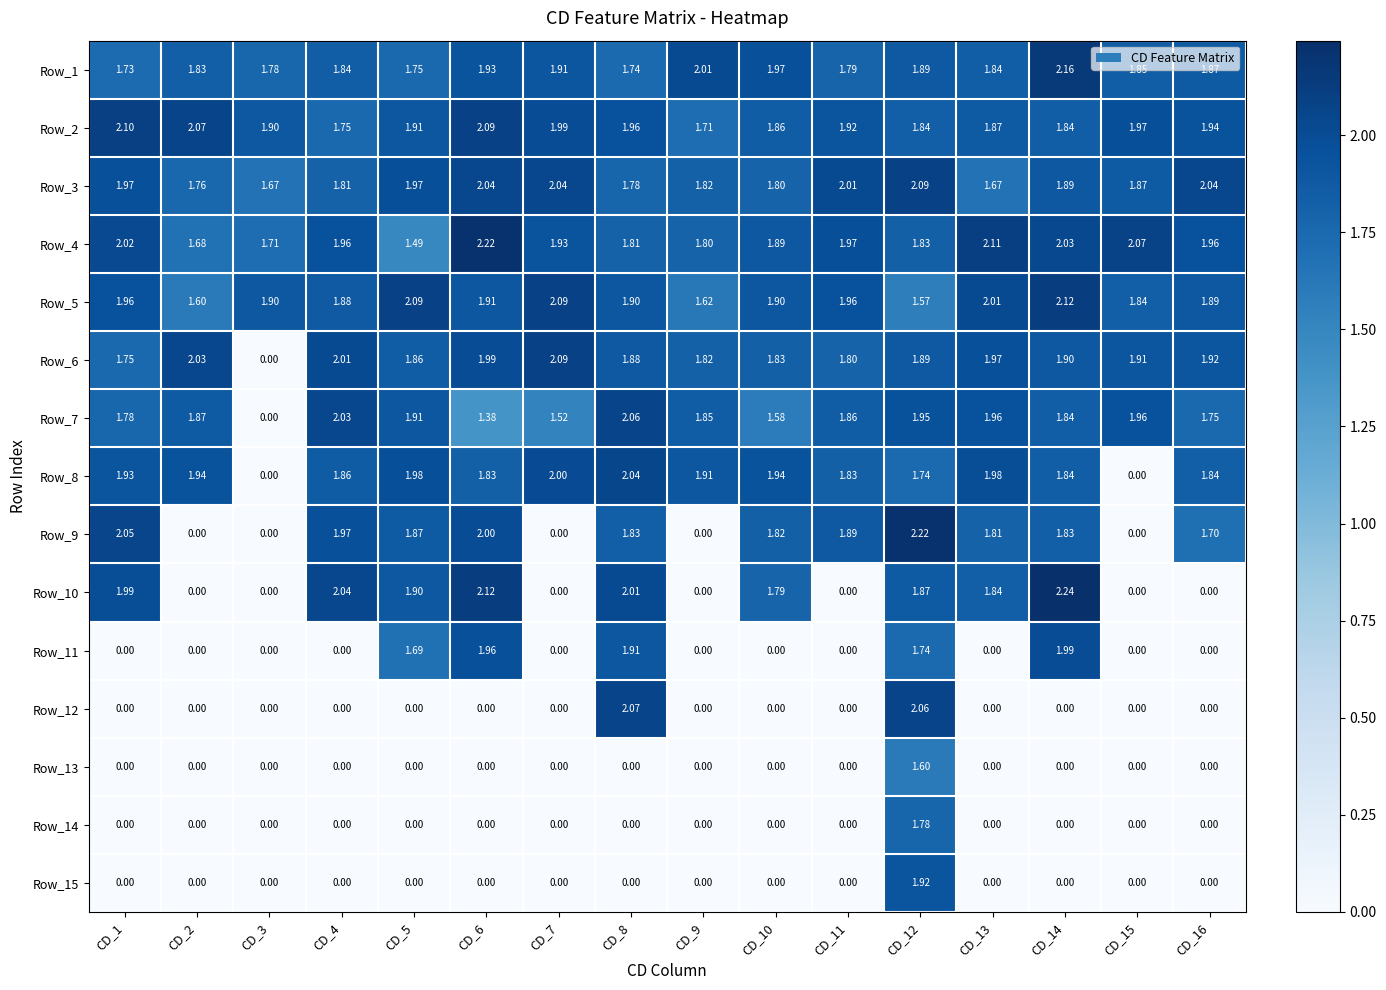

Is the value of Row_13 at CD_10 greater than the value of Row_3 at CD_8?

No